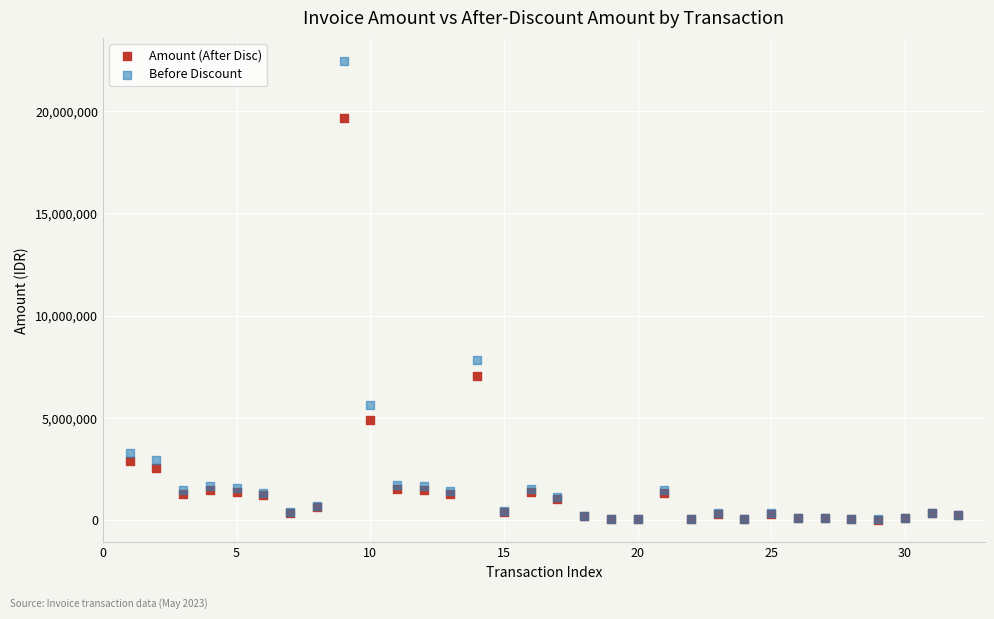

In the Amount (After Disc) series, what Y value is closest to 9847980?

7037280